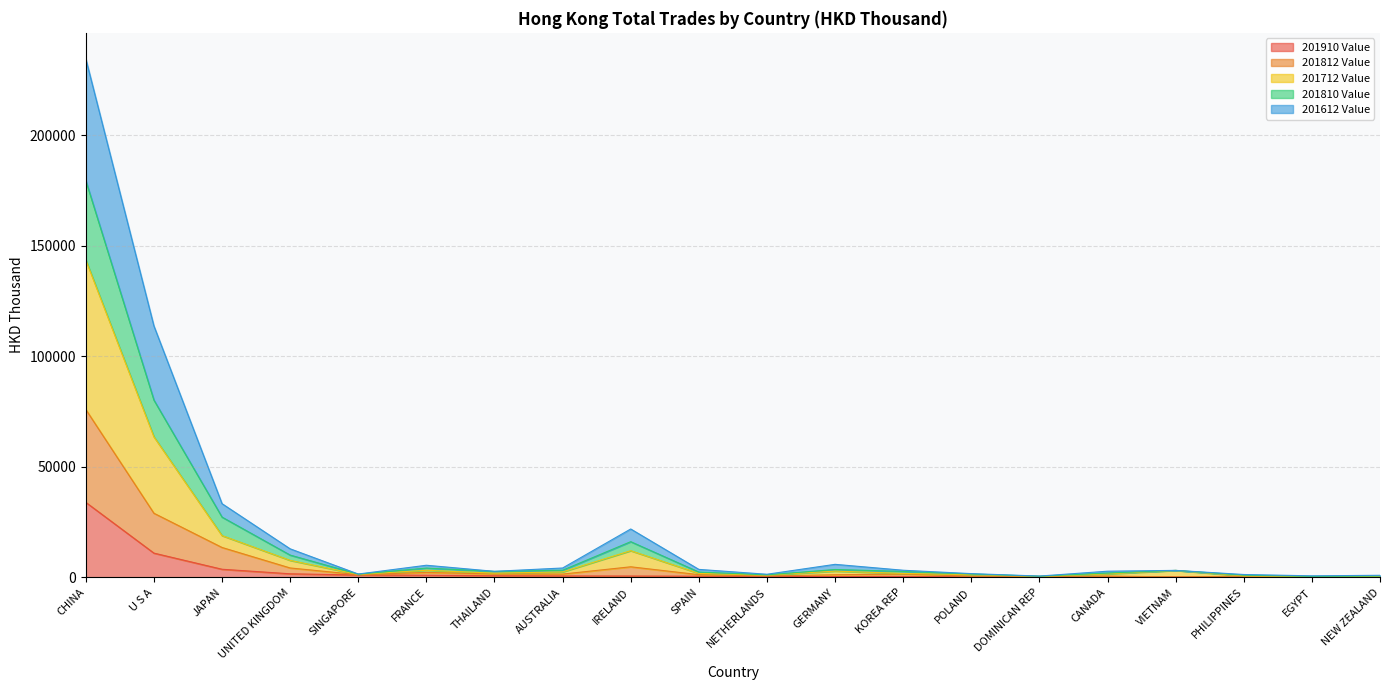

At which label does 201910 Value reach its peak?

CHINA